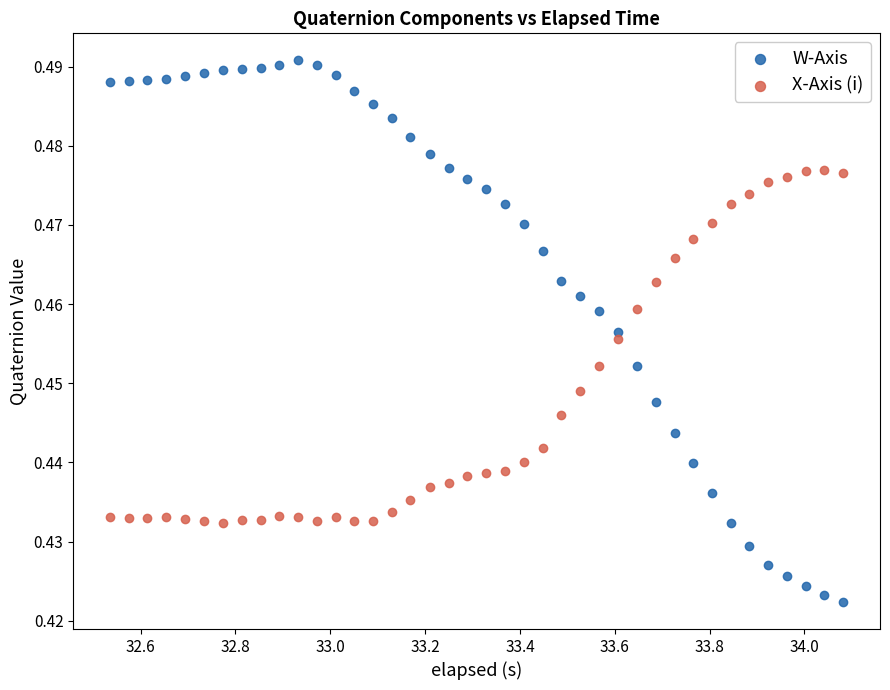

Across all data points, what is the range of X values (max minus min)?

1.5